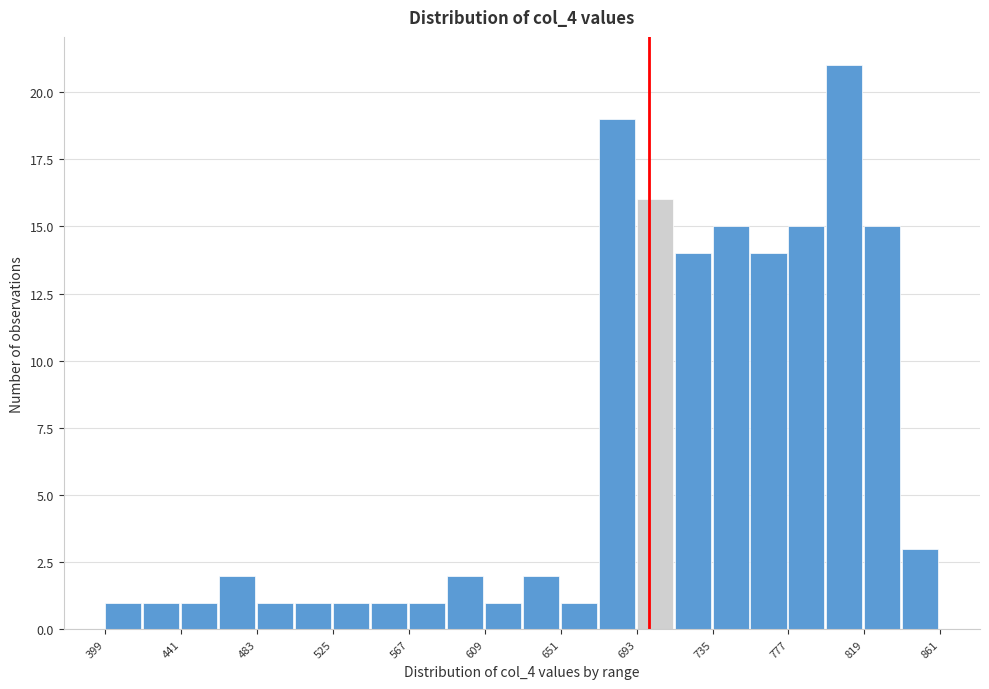

Reading left to right, transcribe this chart: for each bar, give the range it covers on the x-axis and its height. Neither the bar edges nor the heights are printed on the chart, so give them approximately, as read against the axes.

399 to 420: 1
420 to 441: 1
441 to 462: 1
462 to 483: 2
483 to 504: 1
504 to 525: 1
525 to 546: 1
546 to 567: 1
567 to 588: 1
588 to 609: 2
609 to 630: 1
630 to 651: 2
651 to 672: 1
672 to 693: 19
693 to 714: 16
714 to 735: 14
735 to 756: 15
756 to 777: 14
777 to 798: 15
798 to 819: 21
819 to 840: 15
840 to 861: 3